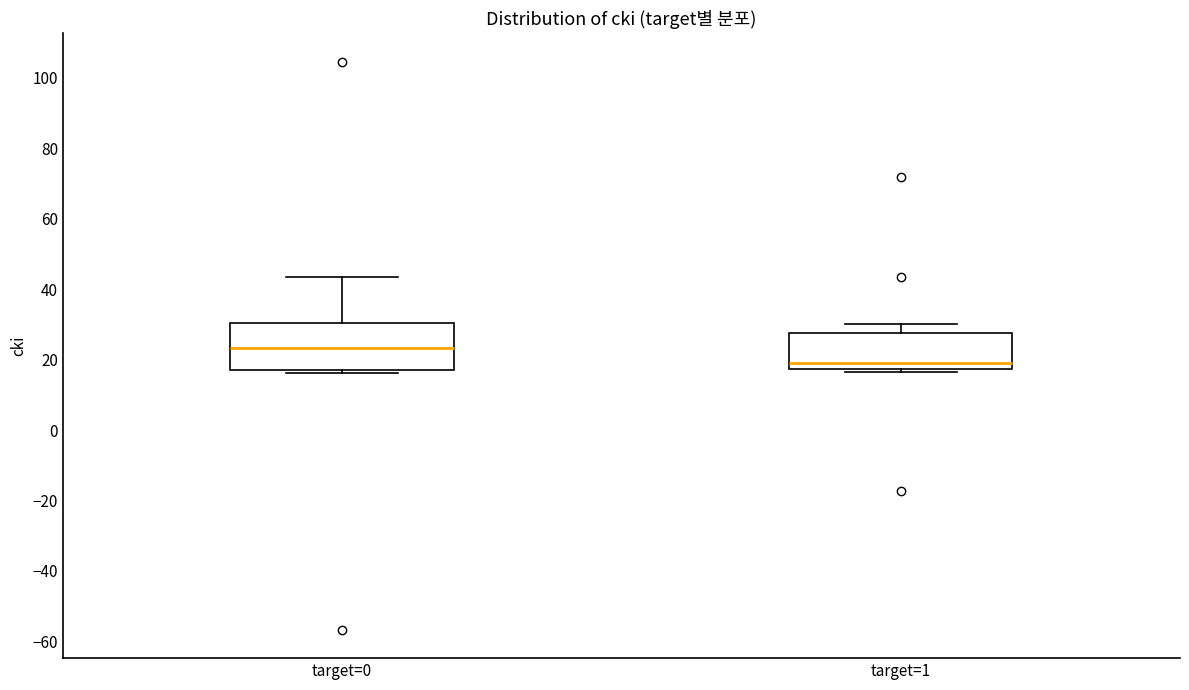

Reading left to right, read every box against the y-axis: the position of its median line, the range the box covers, and the ends of its whiskers. The values are not printed on the chart, so give them approximately, as read against the axis.

target=0: median 24, box 18 to 30, whiskers 16 to 44
target=1: median 20, box 18 to 28, whiskers 16 to 30